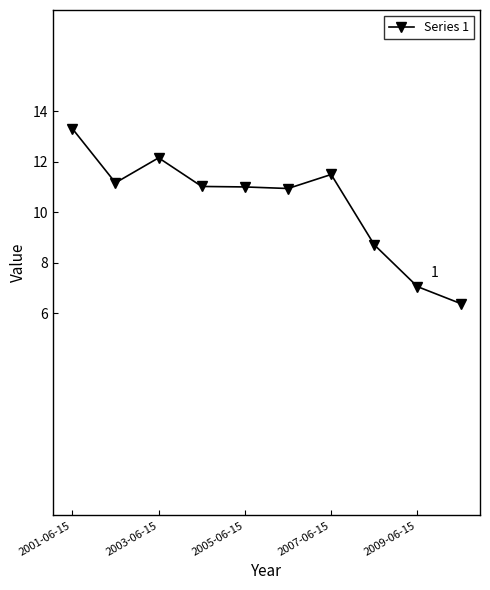

What is the greatest value displayed?

13.3